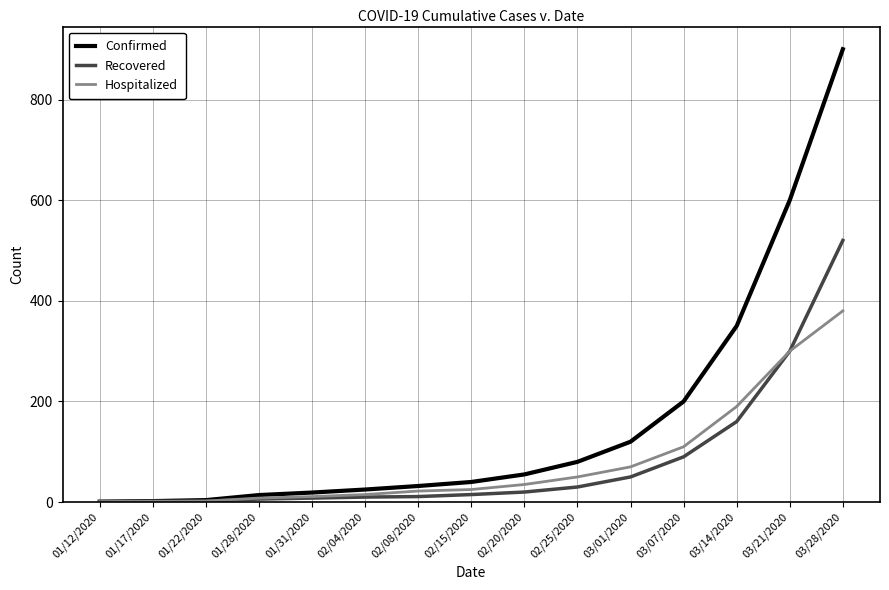

At which label is Recovered closest to 260?

03/21/2020